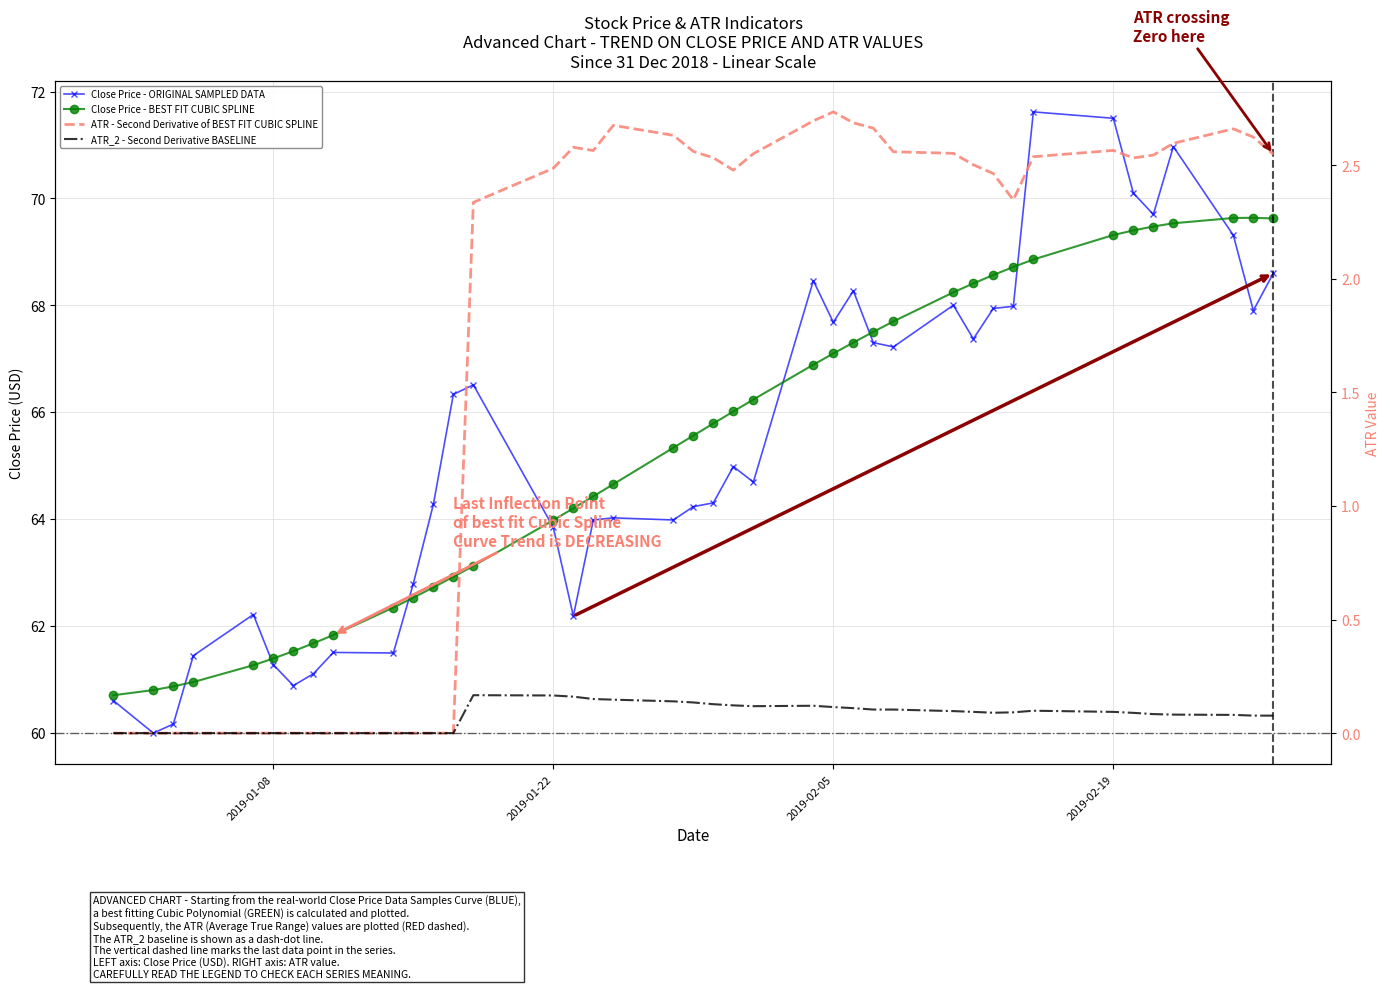

True or false: ATR - Second Derivative of BEST FIT CUBIC SPLINE and ATR_2 - Second Derivative BASELINE cross at least once.

False